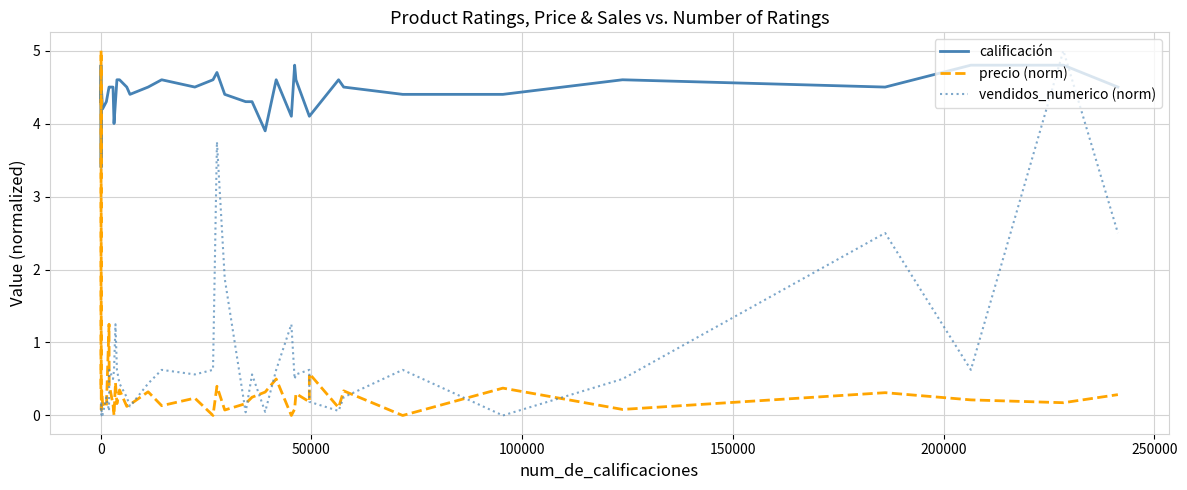

True or false: precio (norm) and vendidos_numerico (norm) cross at least once.

True